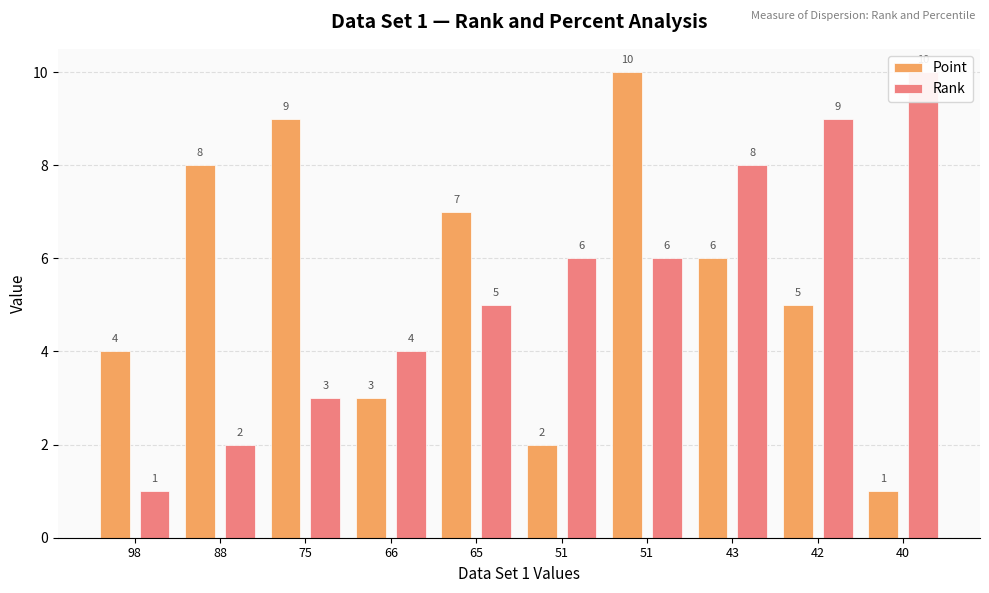

What are all the series names shown in the legend?

Point, Rank